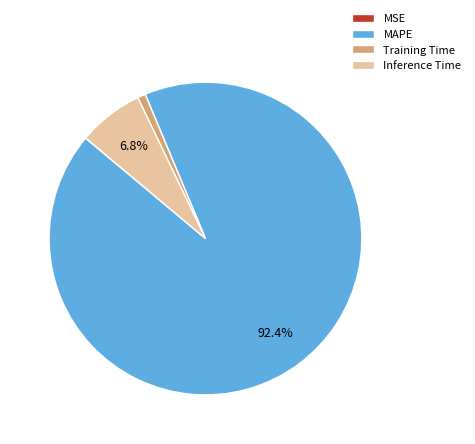

To the nearest percent, what is the difference between the largest and smallest slice percentages?

92%